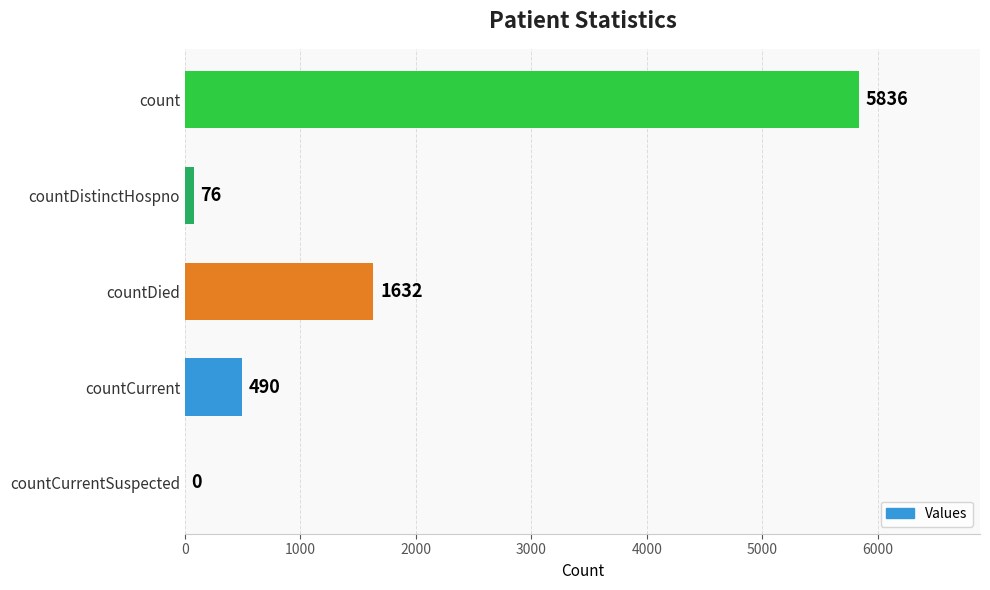

What is the average value?

1607